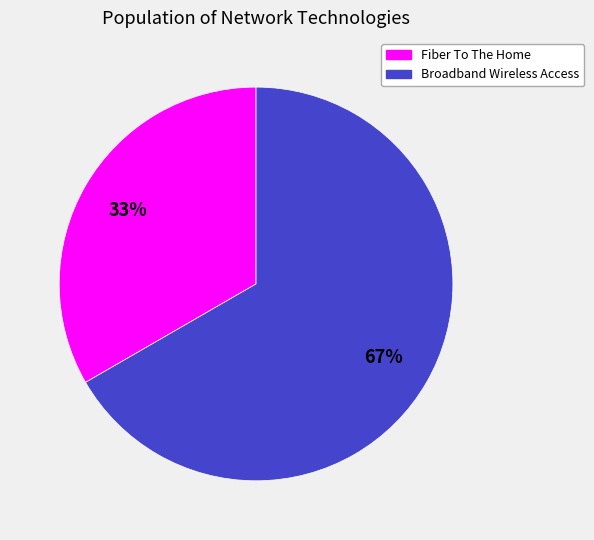

To the nearest percent, what portion does Broadband Wireless Access represent?

67%